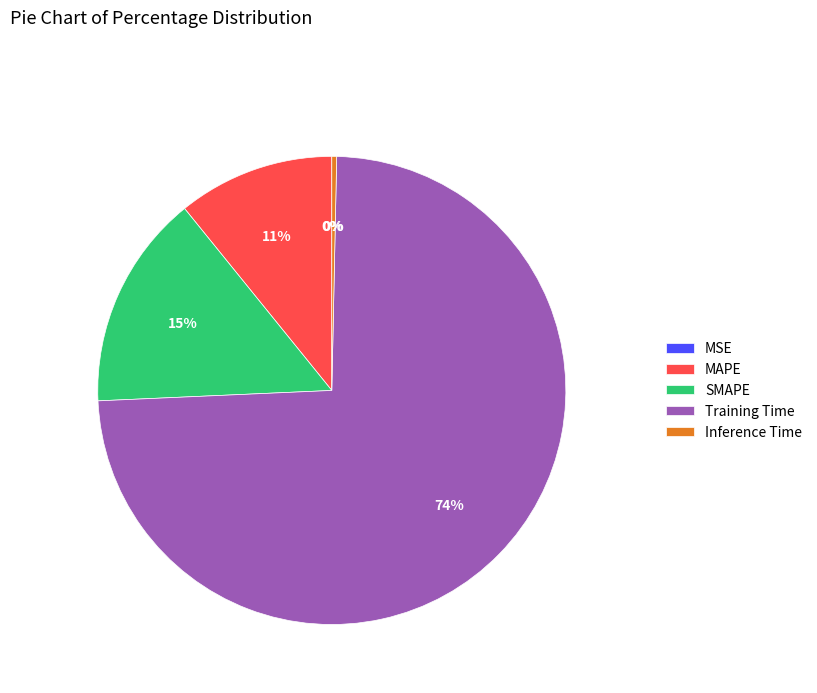

To the nearest percent, what percentage of the pie is SMAPE?

15%